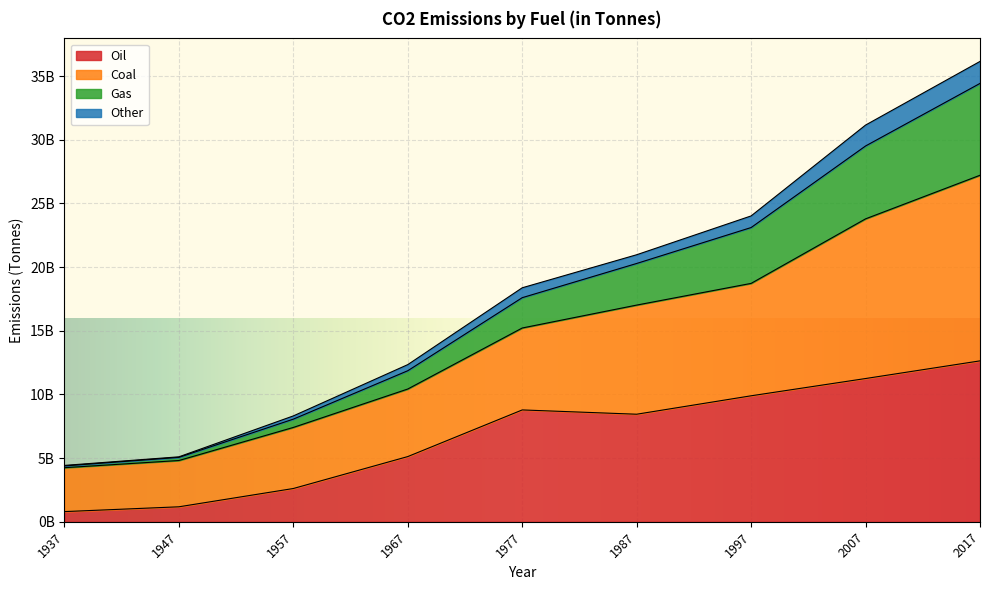

How many categories are shown in the chart?

9